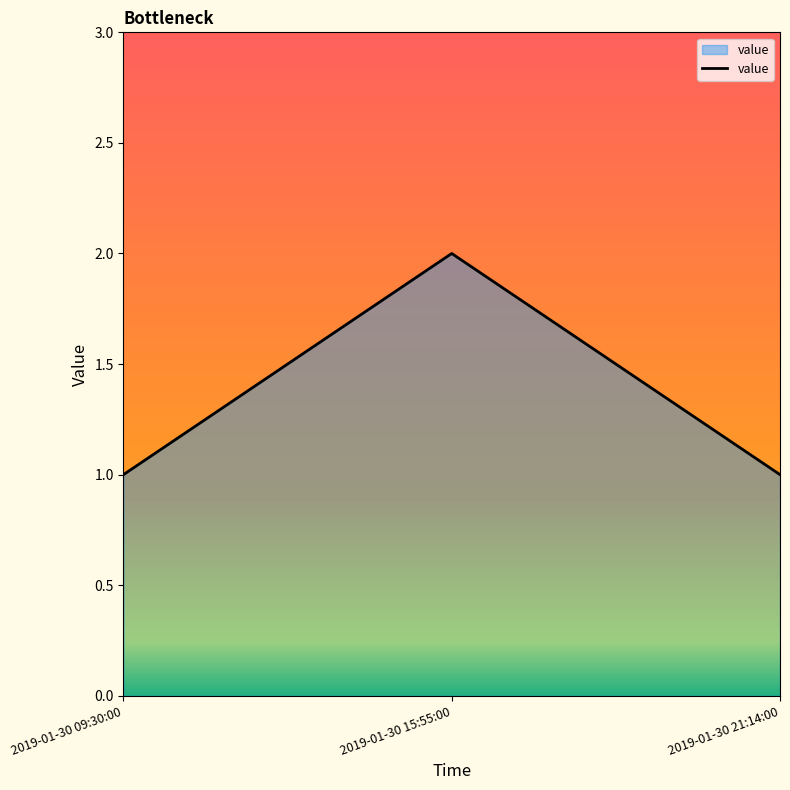

What is the change in value from 2019-01-30 09:30:00 to 2019-01-30 15:55:00?

+1